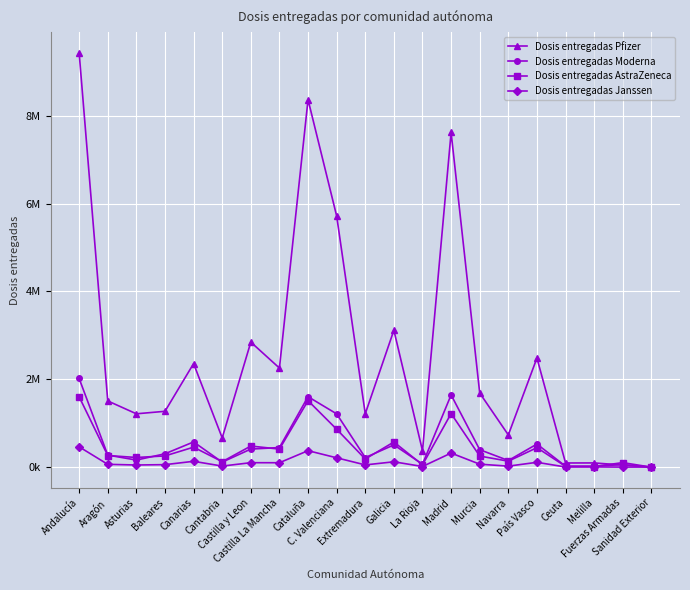

What is the highest value of the Dosis entregadas AstraZeneca series?

1603000